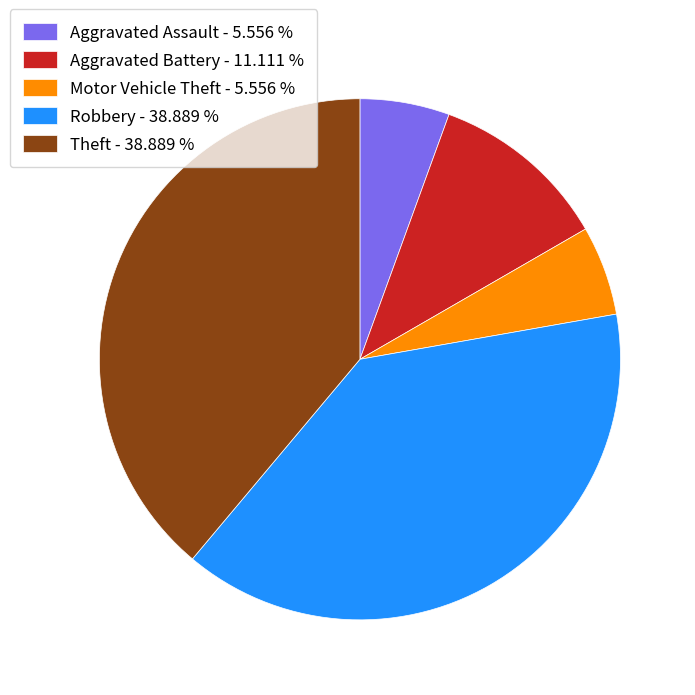

What is the ratio of the value at Aggravated Battery - 11.111 % to the value at Aggravated Assault - 5.556 %?

2.0